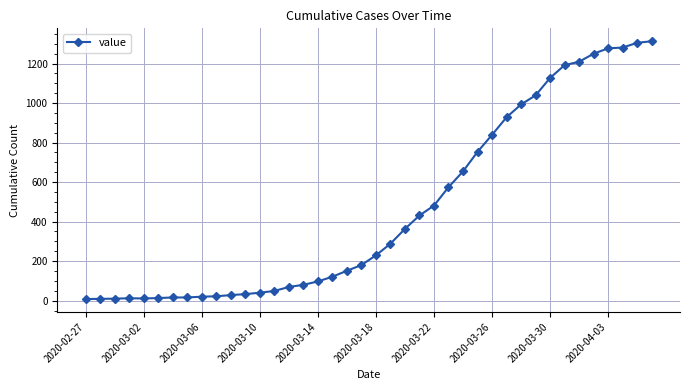

Does the chart display data point markers on the line(s)?

Yes